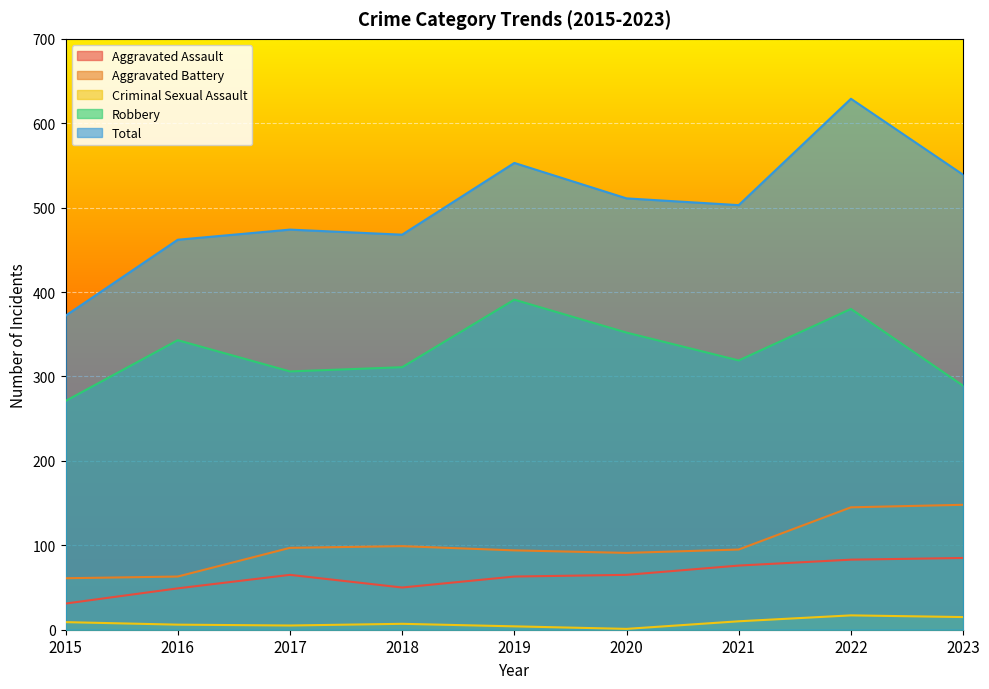

True or false: Robbery and Total intersect in this chart.

False